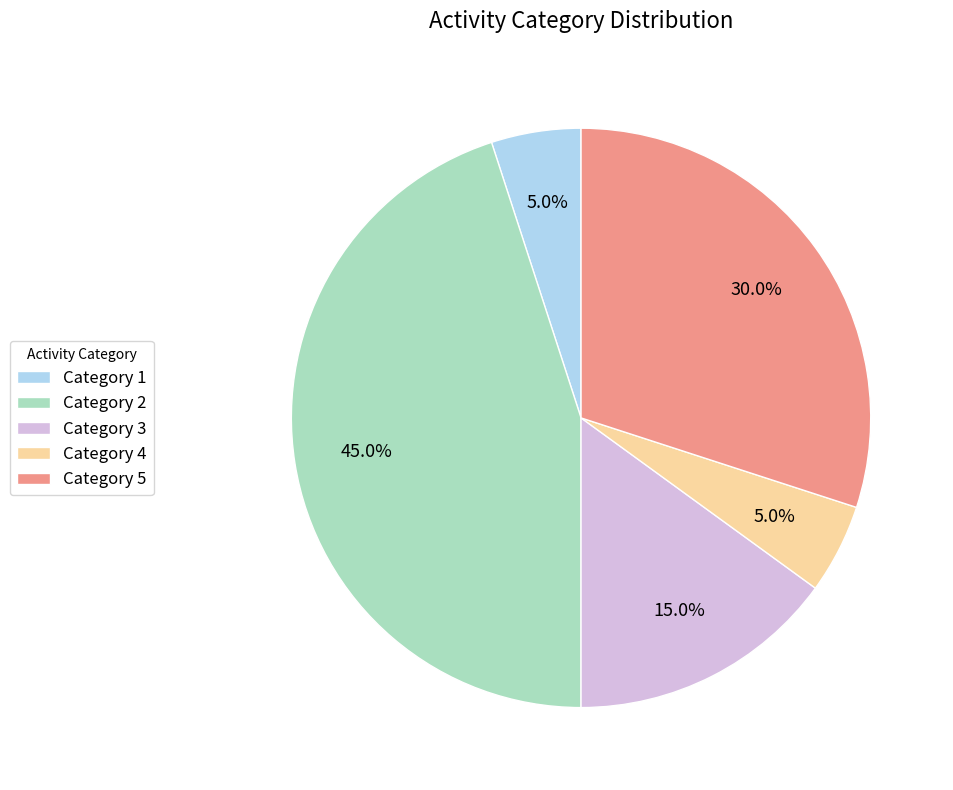

What percentage is NOT represented by Category 5?

70.0%